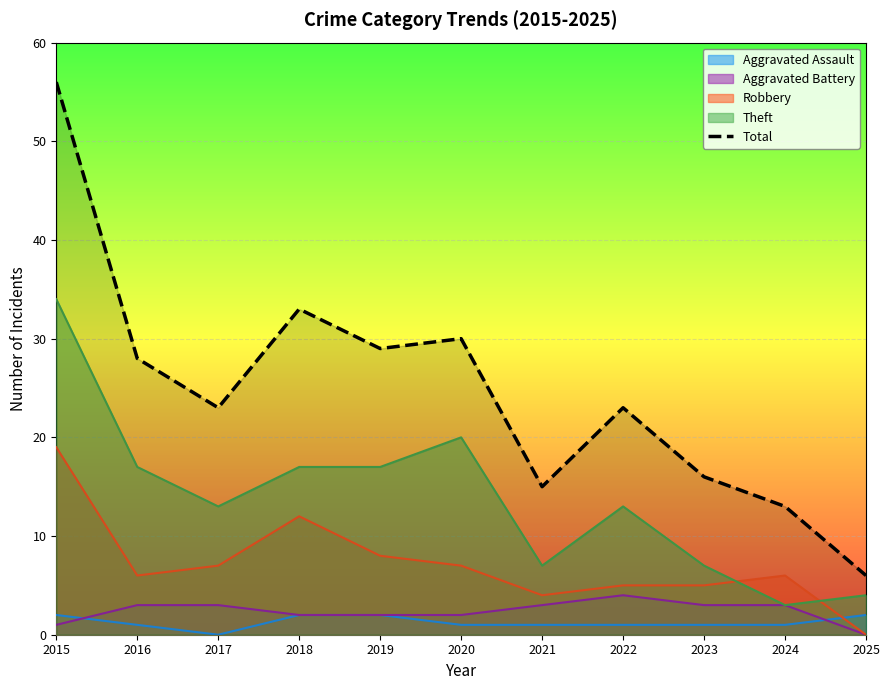

Reading left to right, transcribe all the data shown in this chart.

2015=56	2016=28	2017=23	2018=33	2019=29	2020=30	2021=15	2022=23	2023=16	2024=13	2025=6